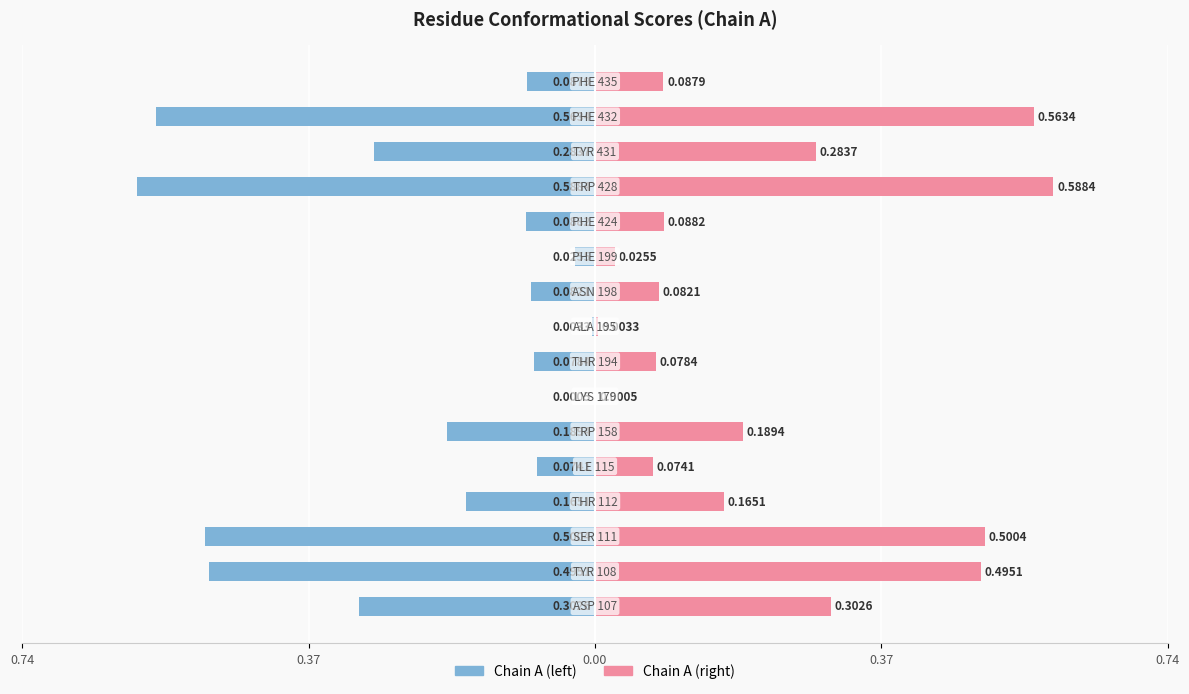

Reading left to right, what are all the values shown in this chart?

Conf 1 (left): -0.3	-0.5	-0.5	-0.2	-0.1	-0.2	-0.0	-0.1	-0.0	-0.1	-0.0	-0.1	-0.6	-0.3	-0.6	-0.1
Conf 1 (right): 0.3	0.5	0.5	0.2	0.1	0.2	0.0	0.1	0.0	0.1	0.0	0.1	0.6	0.3	0.6	0.1